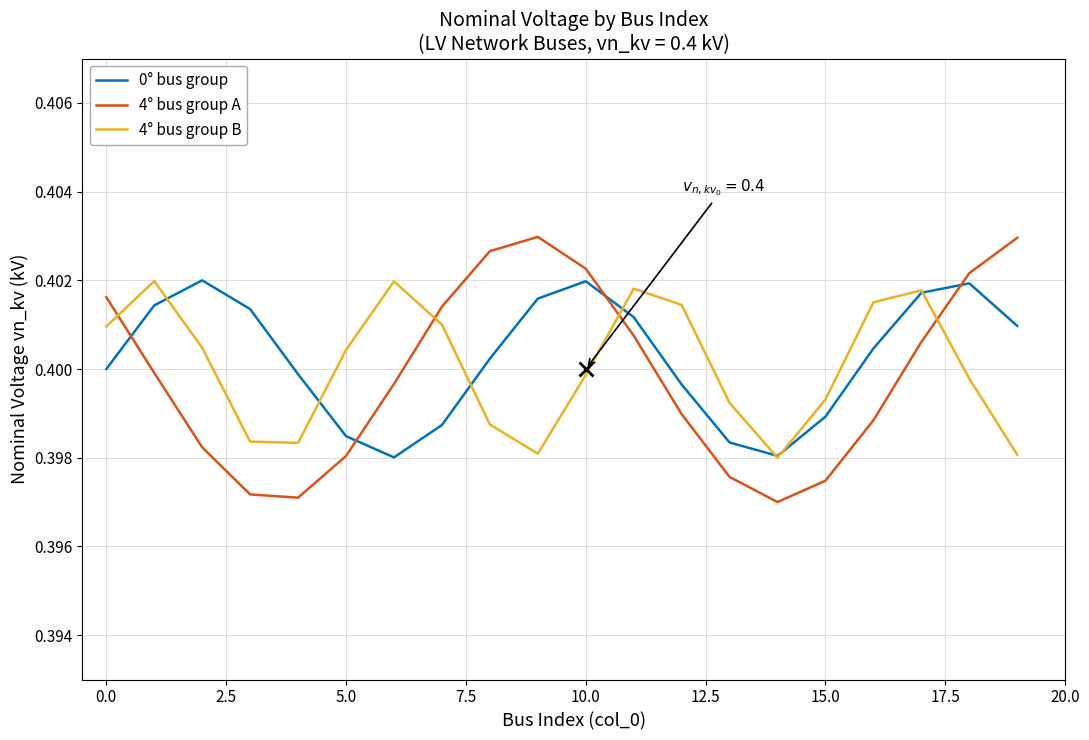

How many intersections are there between 0° bus group and 4° bus group A?

4